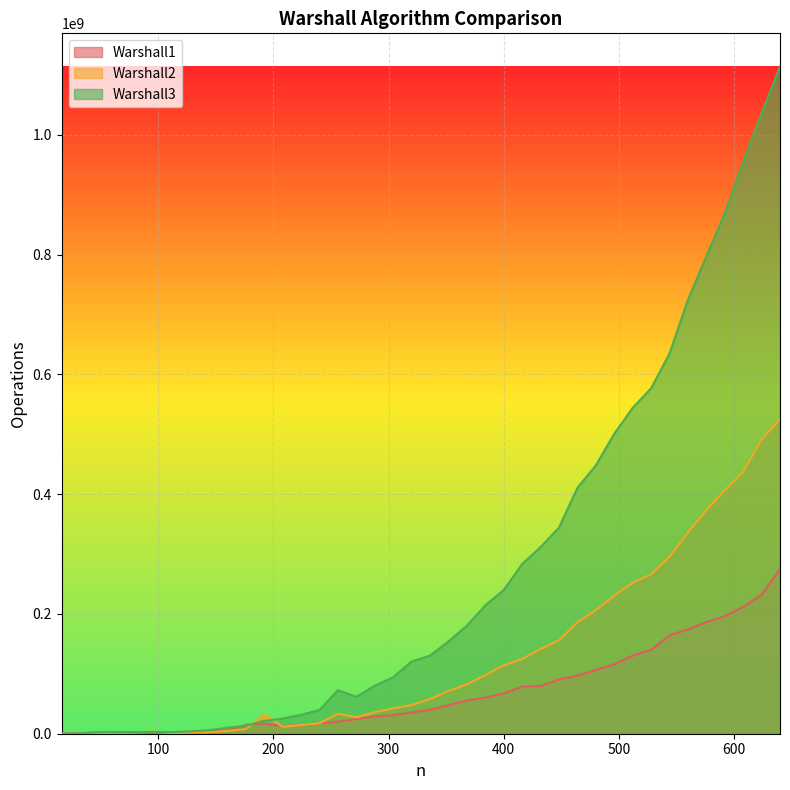

At which label is Warshall2 closest to 262388067?

528